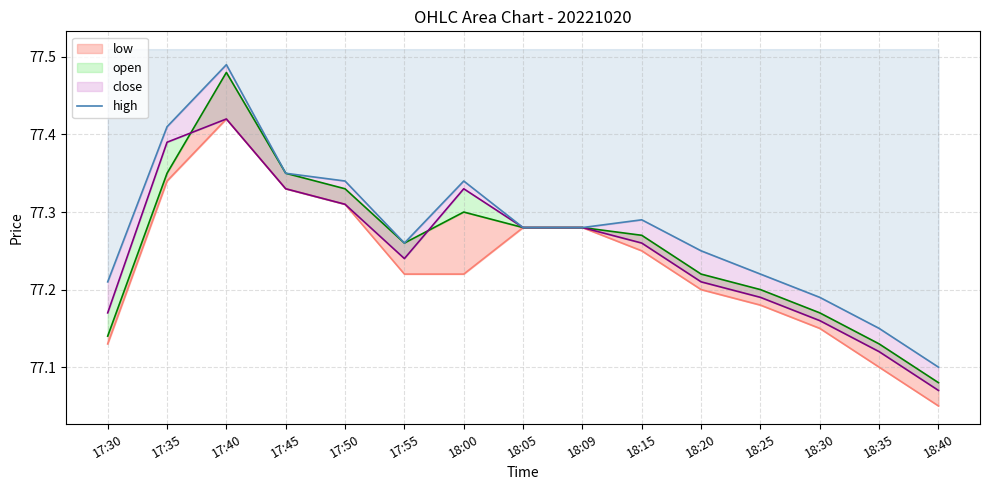

Which category has the lowest value across all series?

18:40